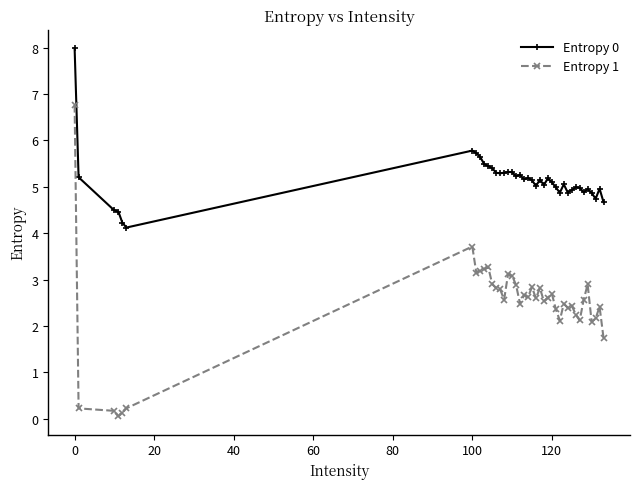

What is the value of the Entropy 1 point at the 24th from the left?

2.8